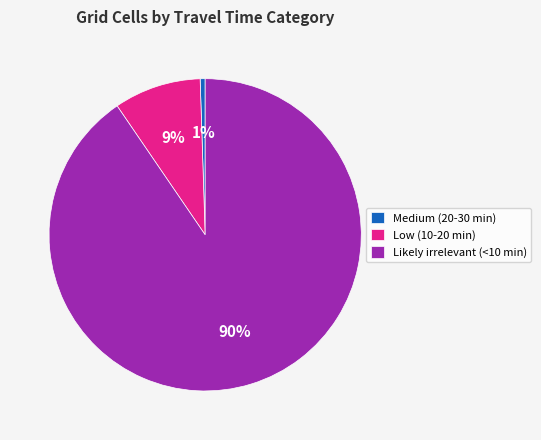

How many slices are in this pie chart?

3